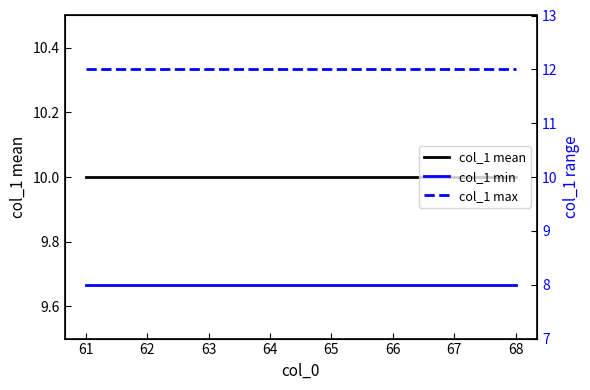

The value of col_1 min at 62 is 8. True or false?

True